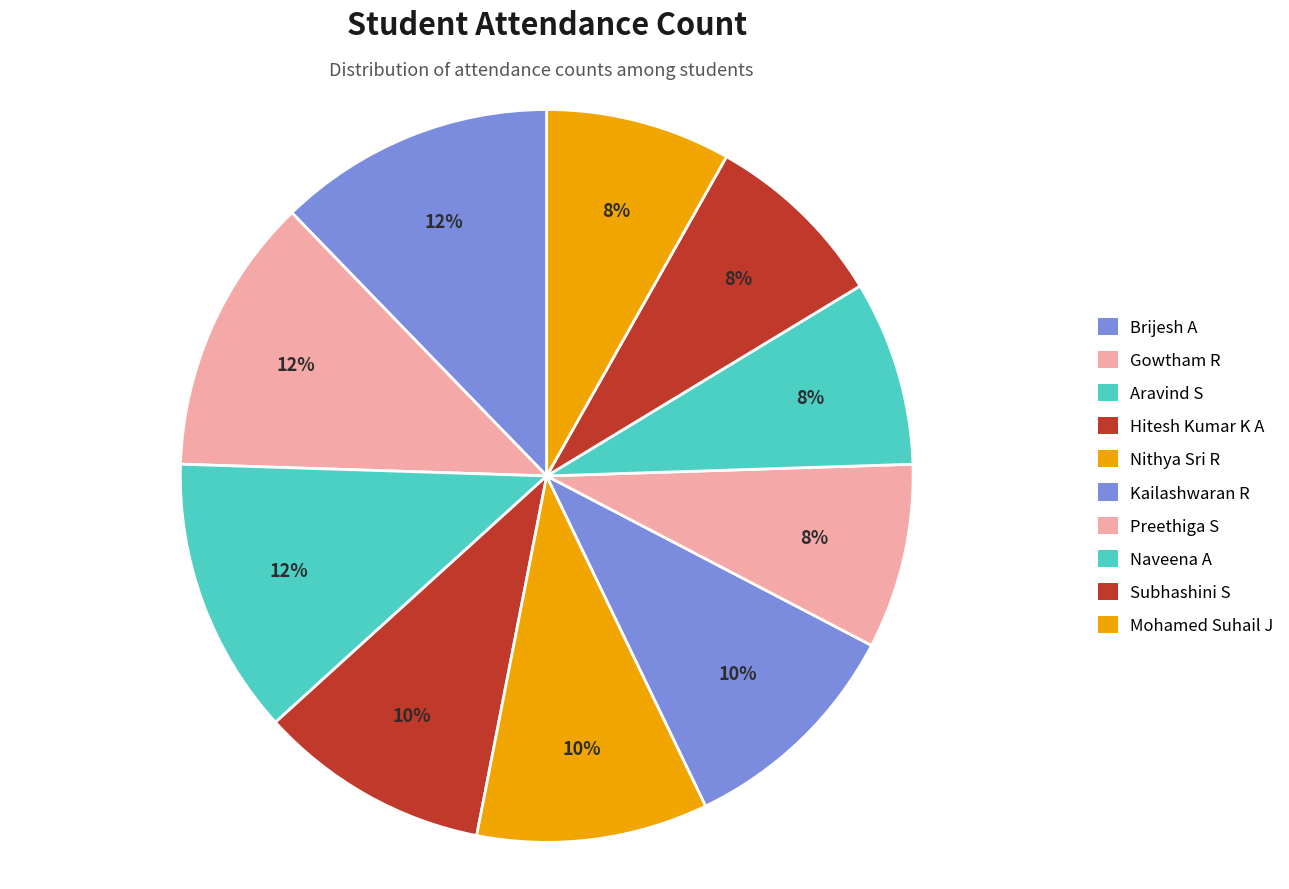

Count the number of slices in the pie.

10